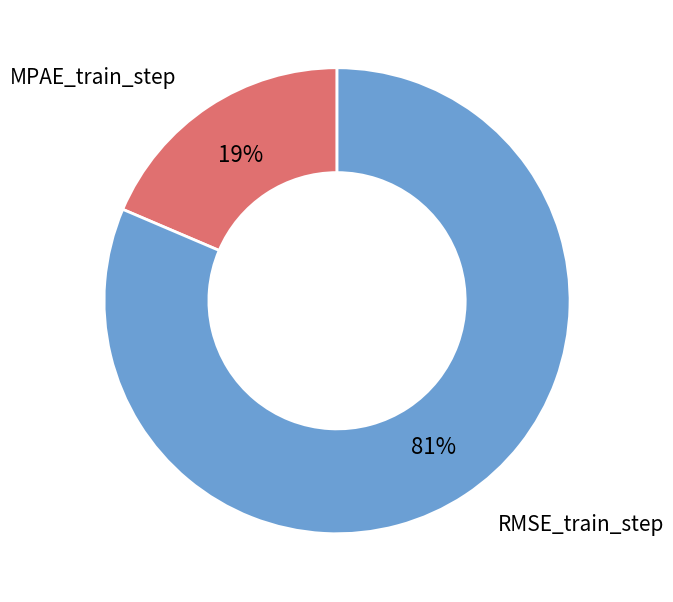

Is the sum of RMSE_train_step and MPAE_train_step greater than half?

Yes